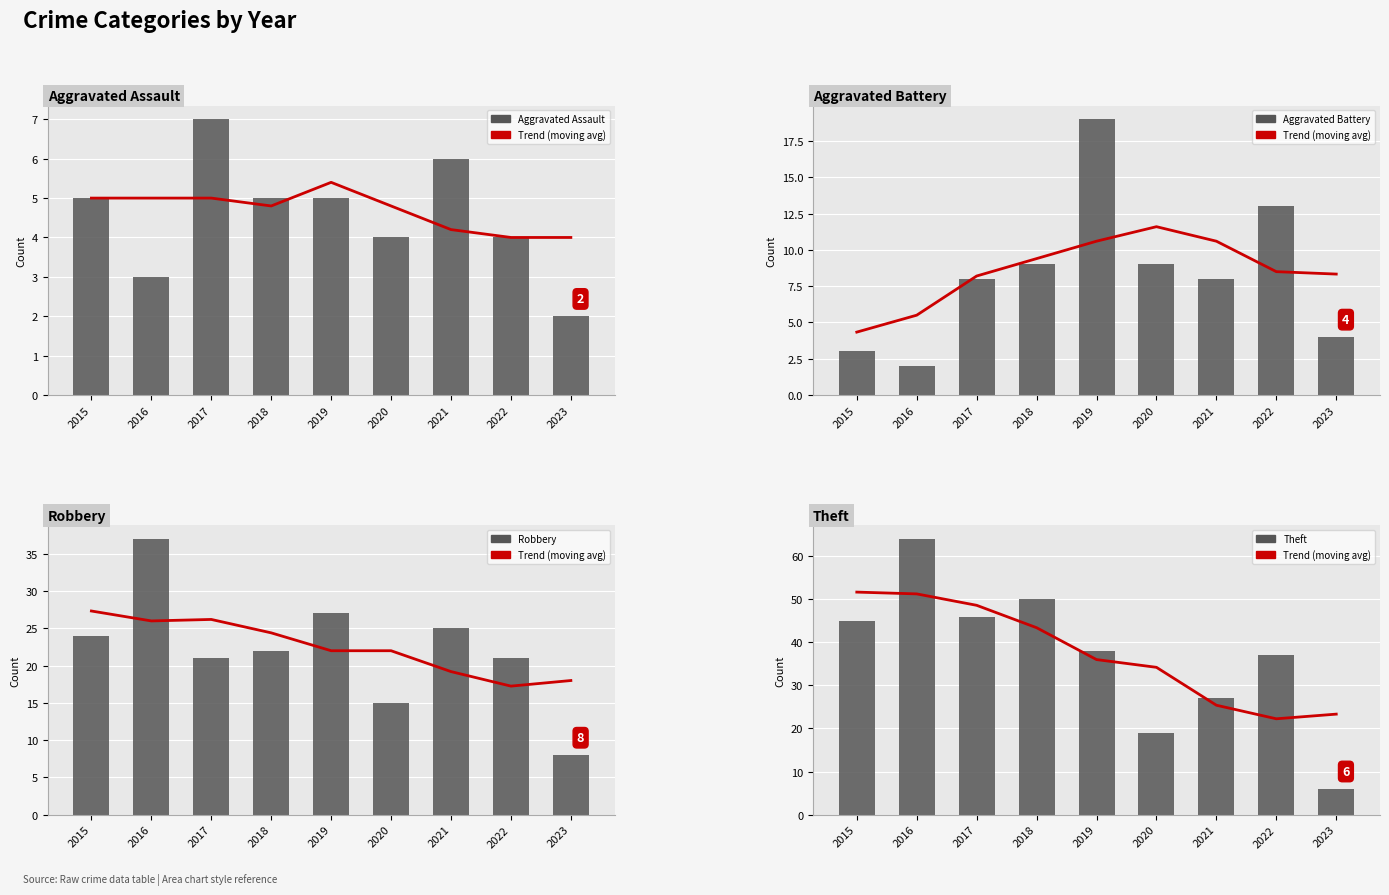

True or false: Robbery has a value of 27 at 2019.

True